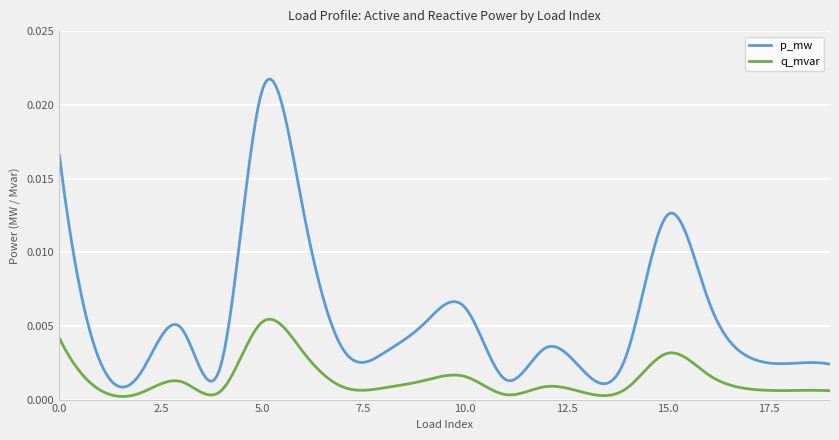

True or false: q_mvar and p_mw intersect in this chart.

False